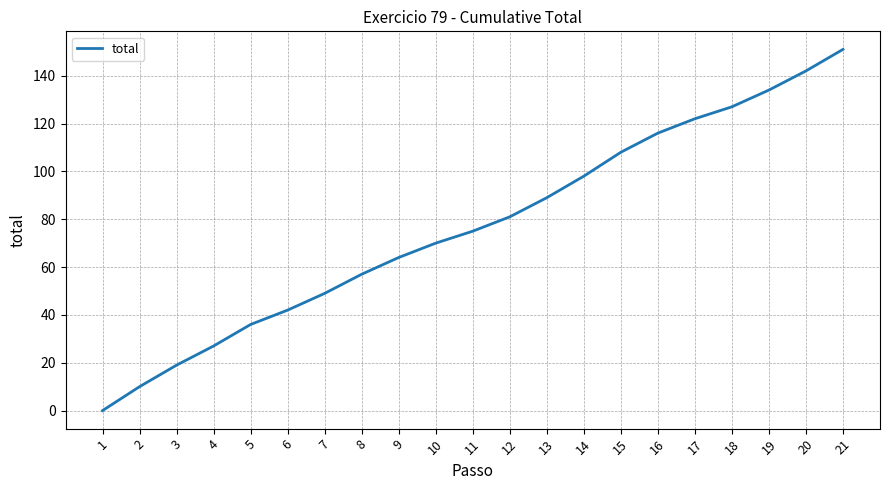

How many lines are shown in the chart?

1